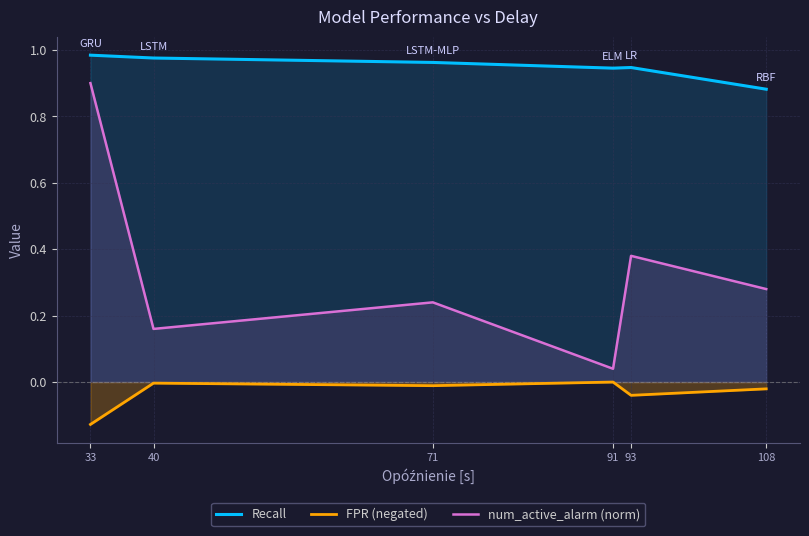

The num_active_alarm (norm) series shows 0.2 at 71. True or false?

True